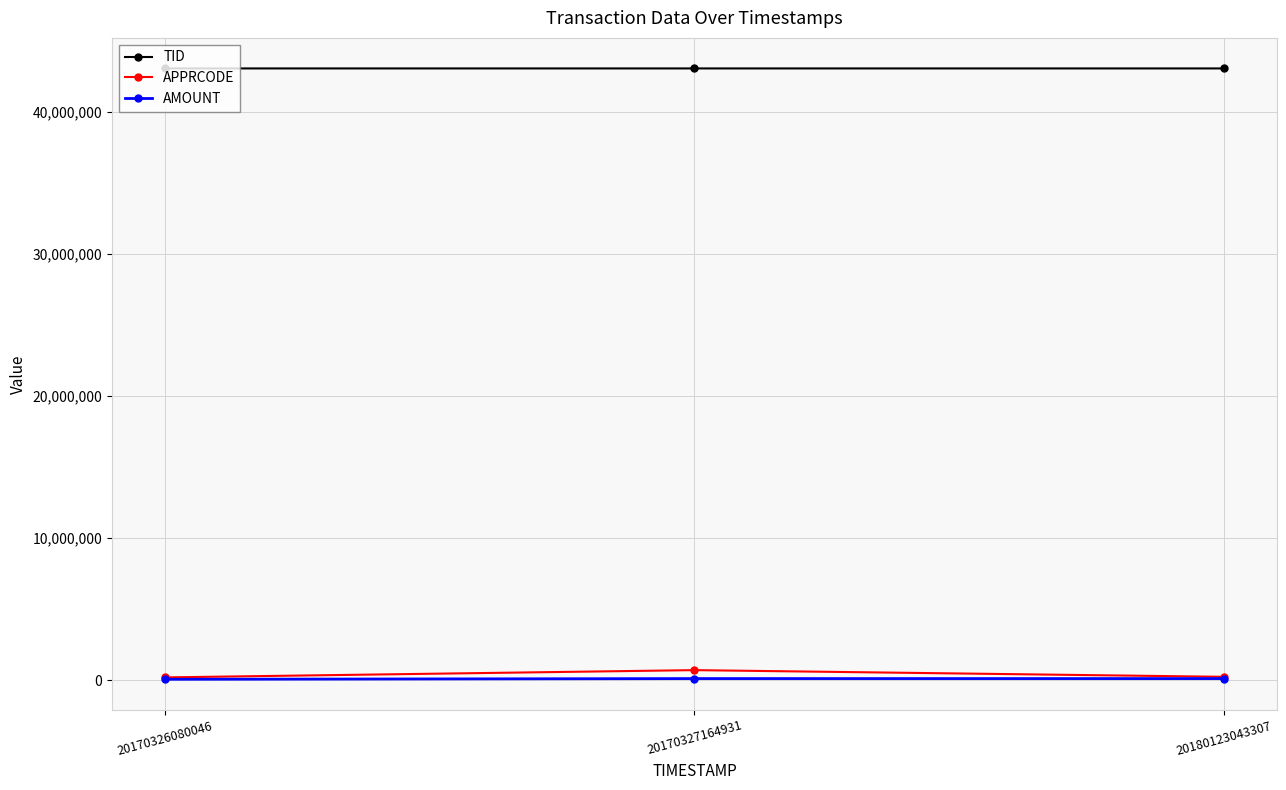

Does the chart have visible grid lines?

Yes